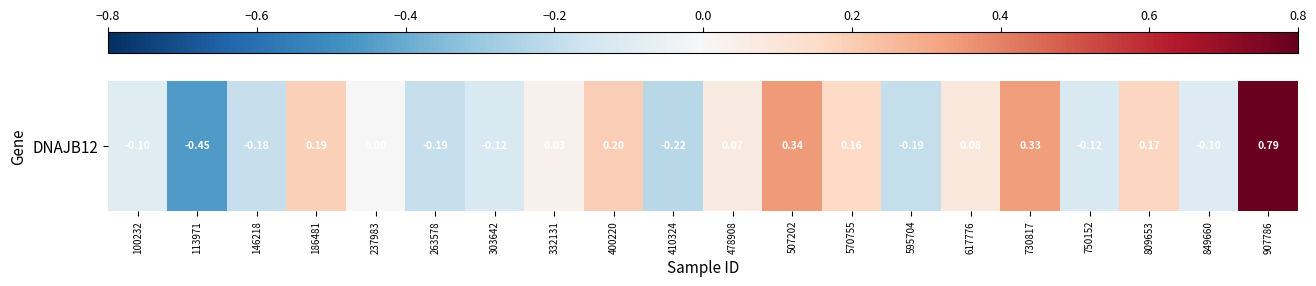

How many values exceed 0?

11